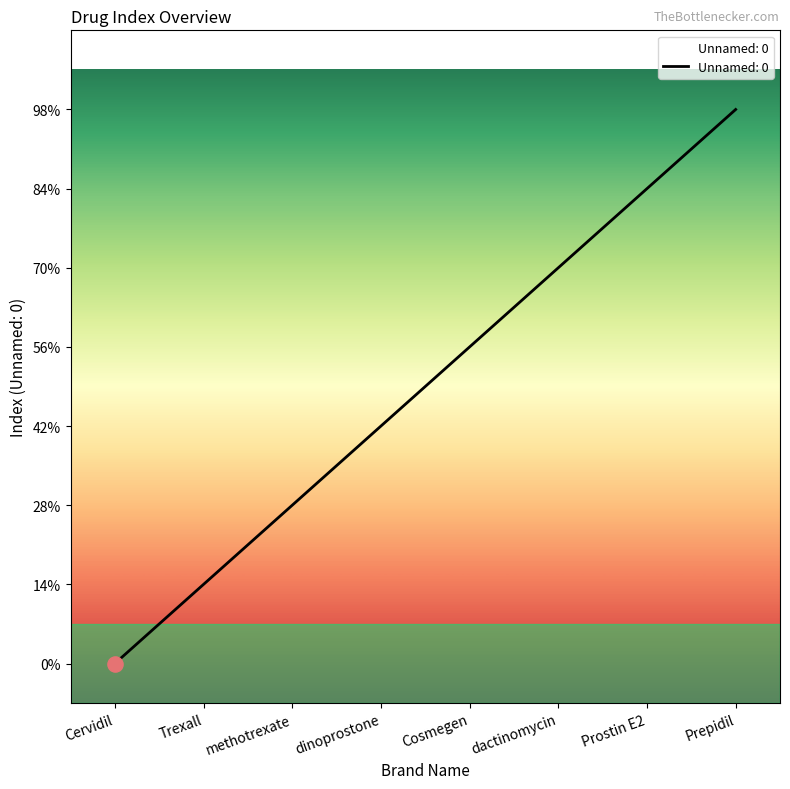

What is the ratio of the value at Prostin E2 to the value at Trexall?

6.0